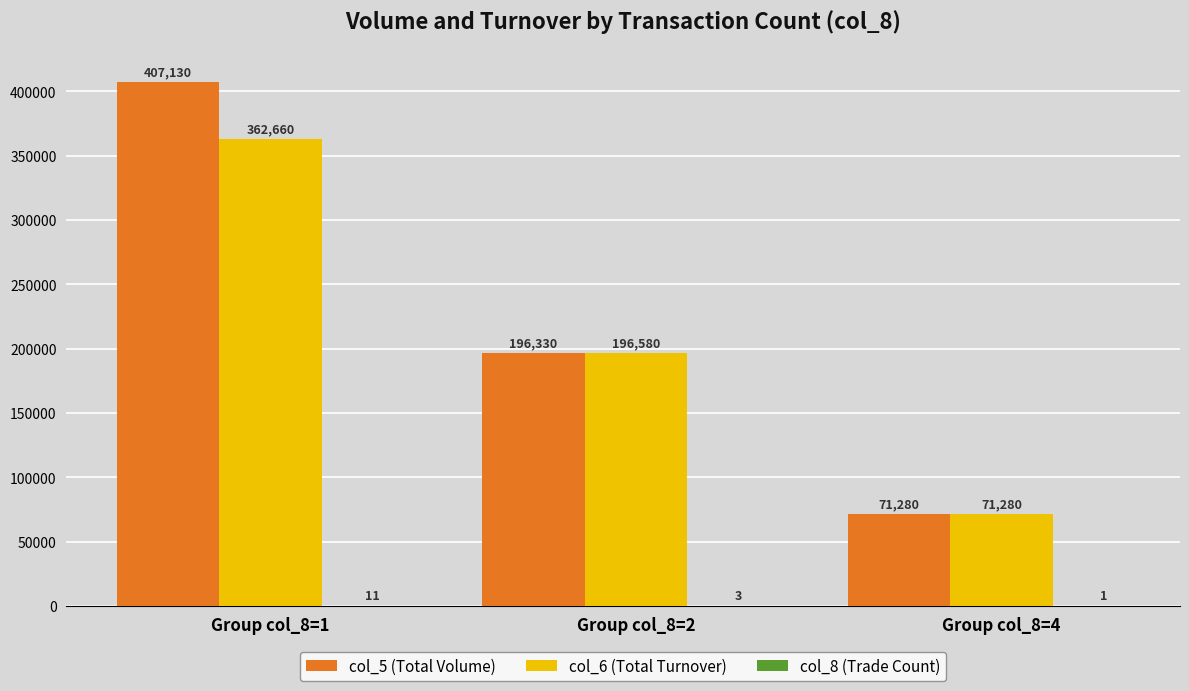

Which series changed the most between Group col_8=2 and Group col_8=4?

col_6 (Total Turnover)